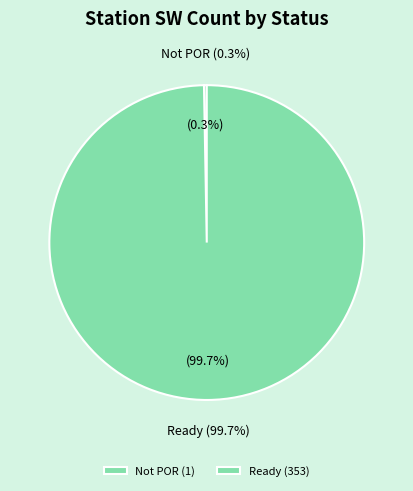

Which slice represents more than half of the pie?

Ready